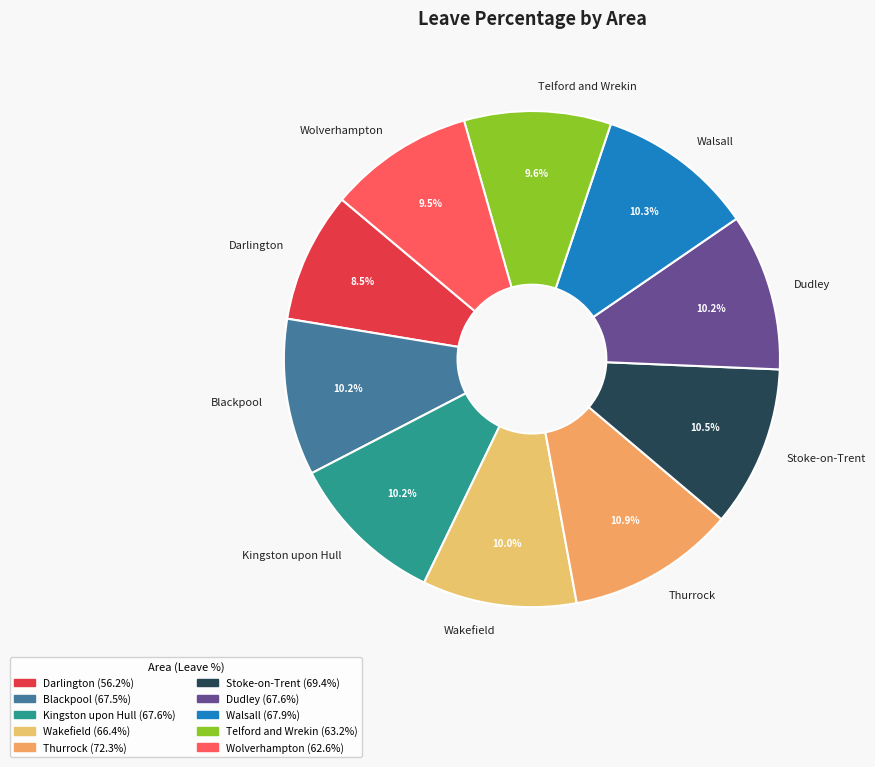

Which category has the smallest portion of the pie?

Darlington